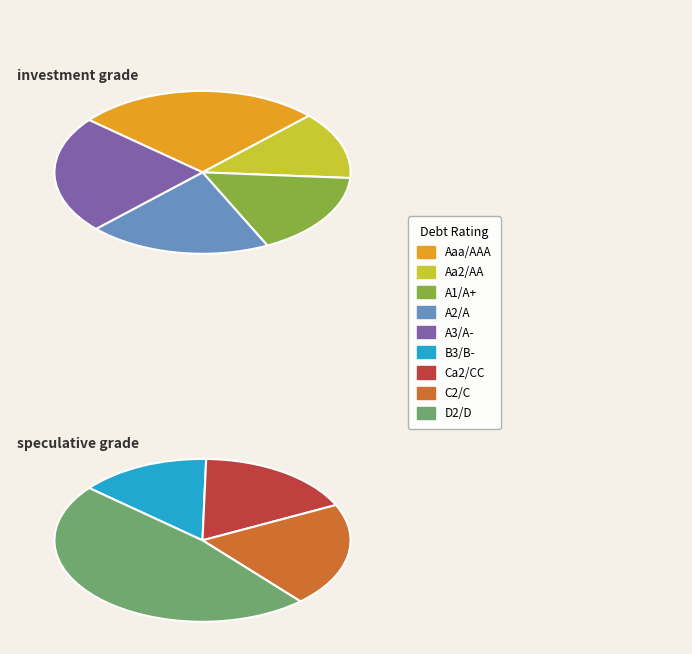

Does any single category account for the majority?

No